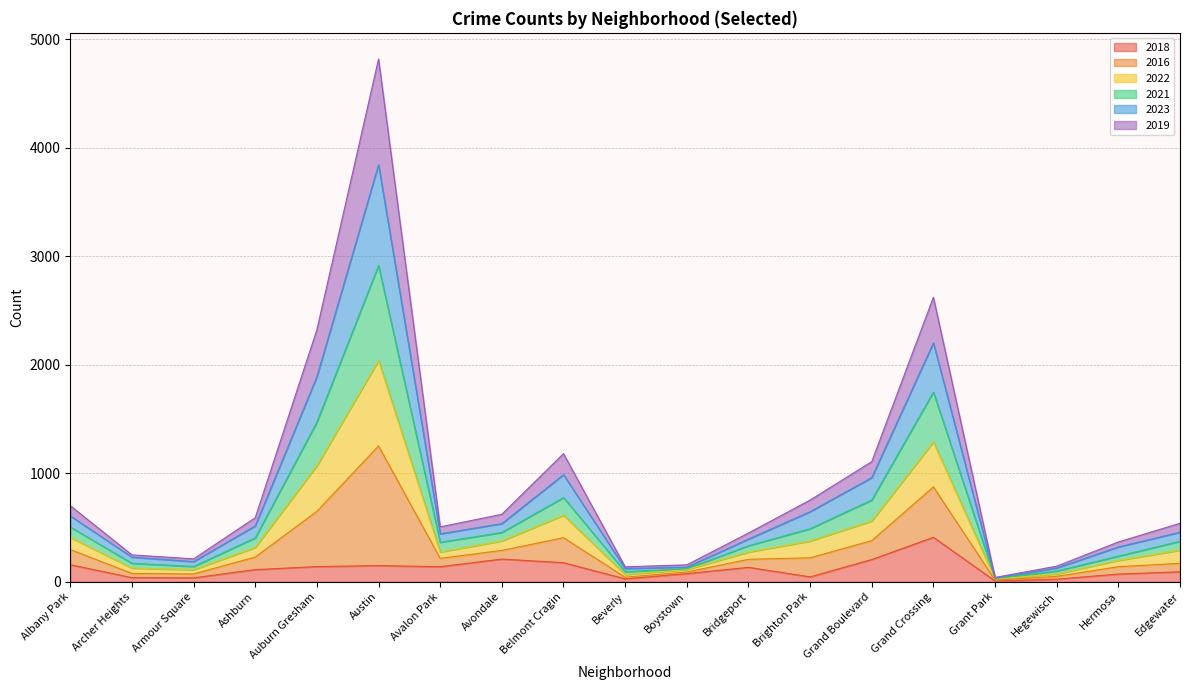

Which category has the highest value in the 2018 series?

Grand Crossing